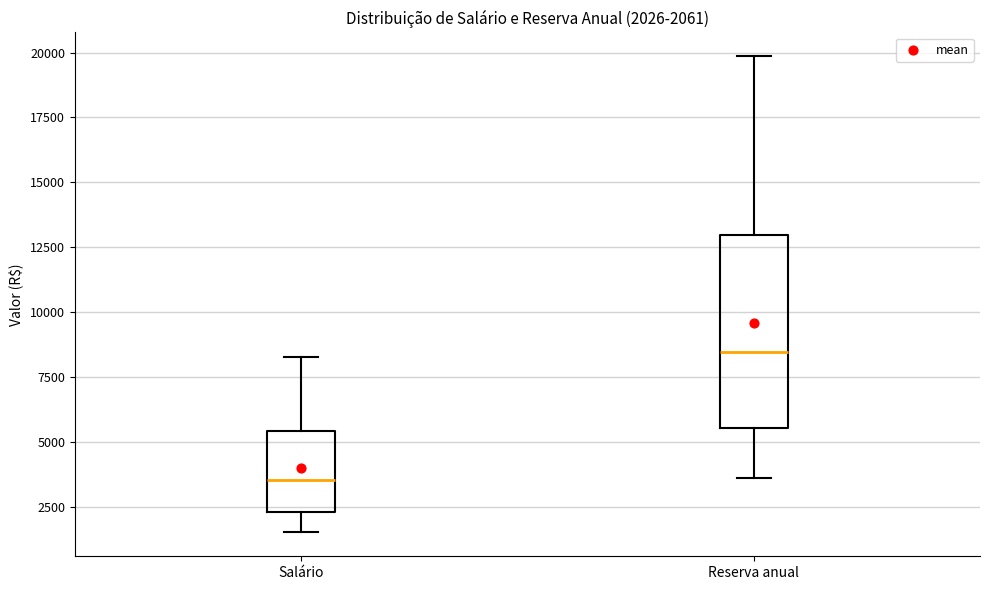

Which box's median line is the lowest?

Salário